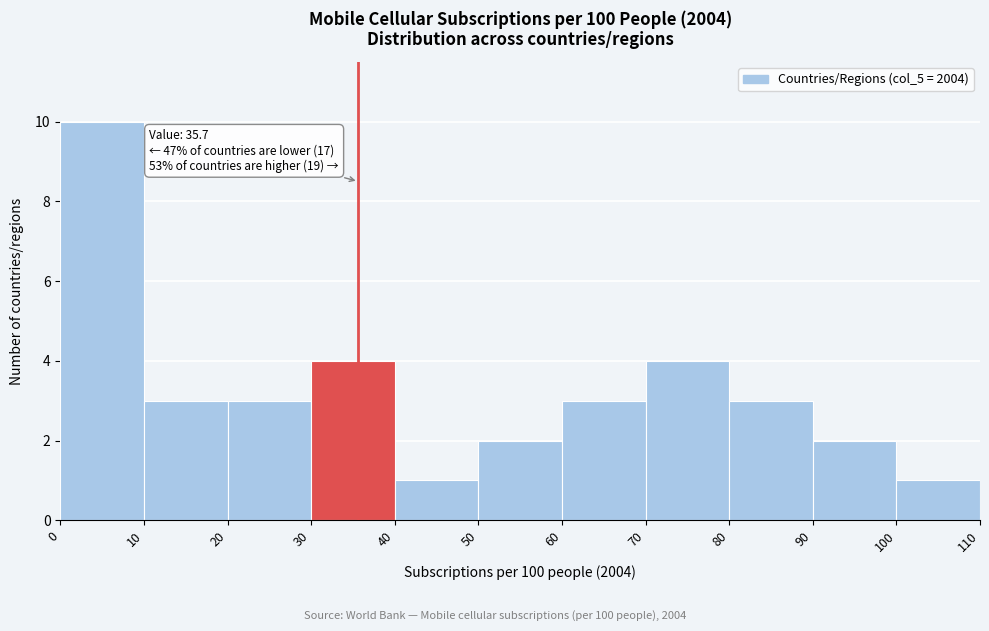

Which range on the x-axis has the tallest bar?

0 to 10